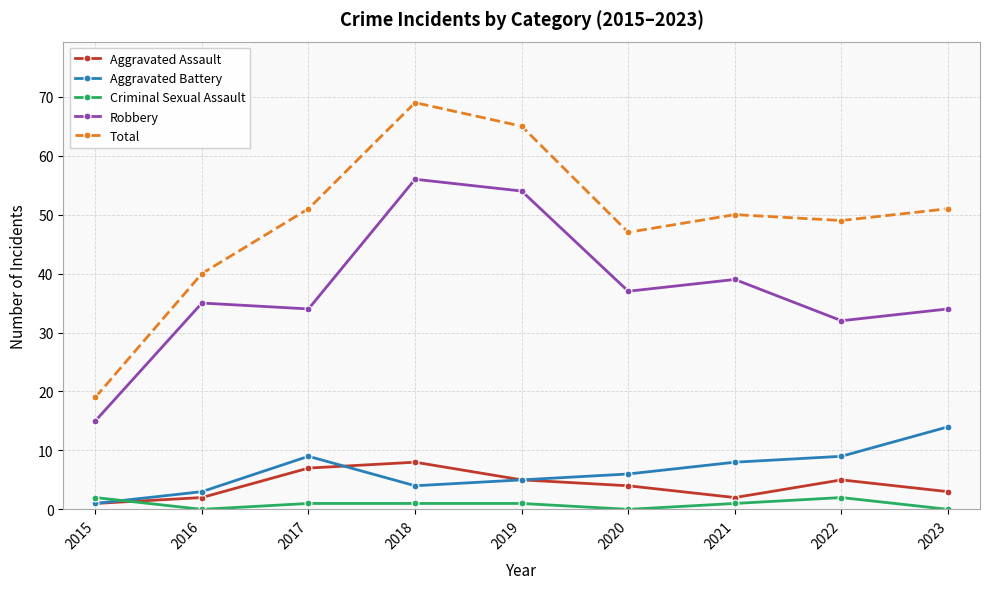

What is the value of the Aggravated Assault point at the 2nd from the left?

2